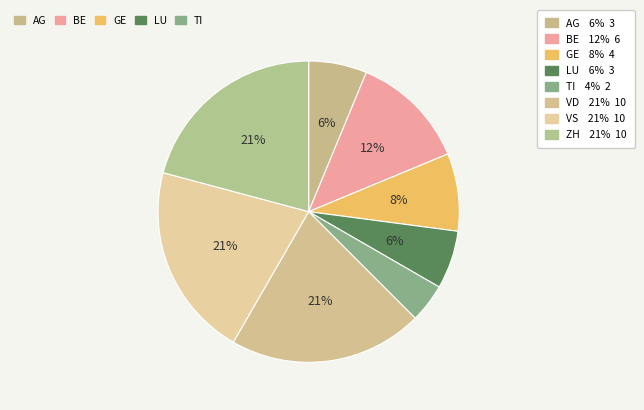

How many slices are in this pie chart?

8